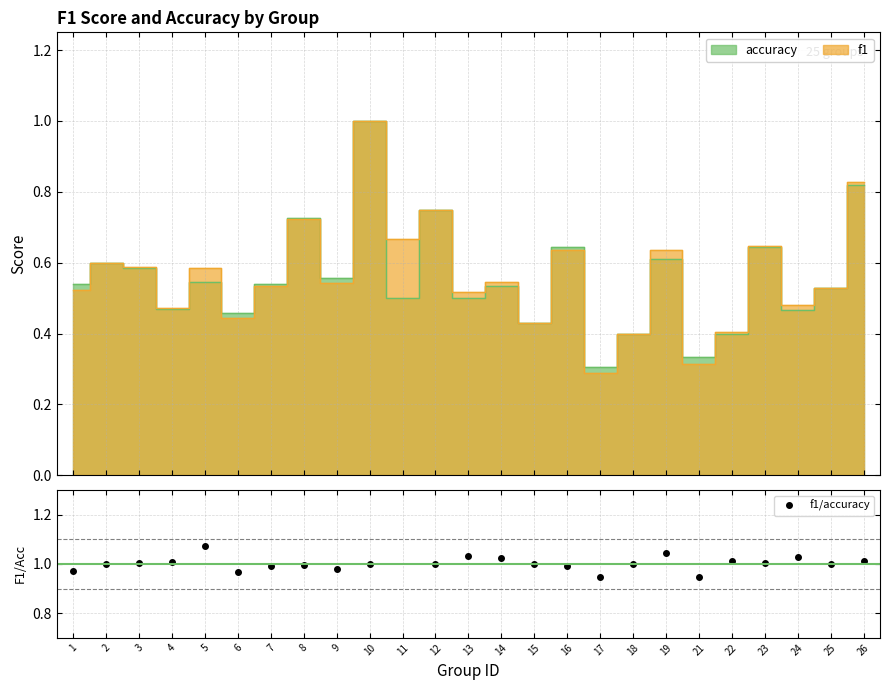

List the labels in order of value, largest first.

11, 5, 19, 13, 24, 14, 22, 26, 4, 23, 3, 2, 10, 15, 18, 25, 12, 8, 16, 7, 9, 1, 6, 17, 21